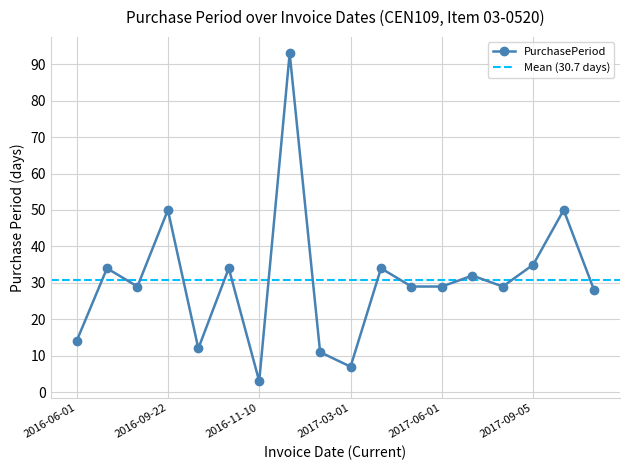

What is the maximum value shown in the chart?

93